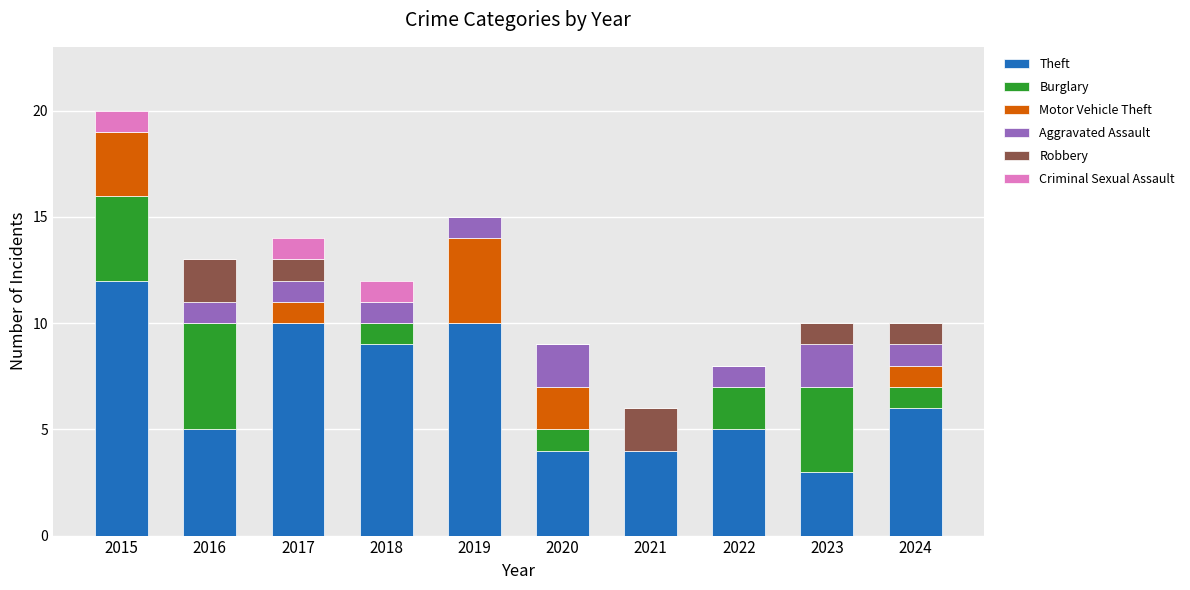

What is the total value across all series at 2017?

14